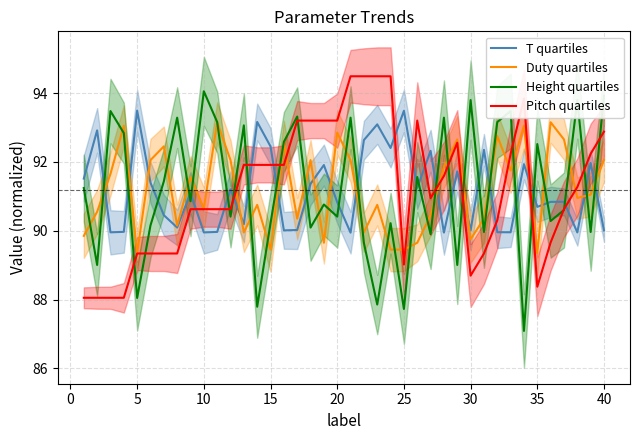

How many times do T quartiles and Pitch quartiles cross each other?

13